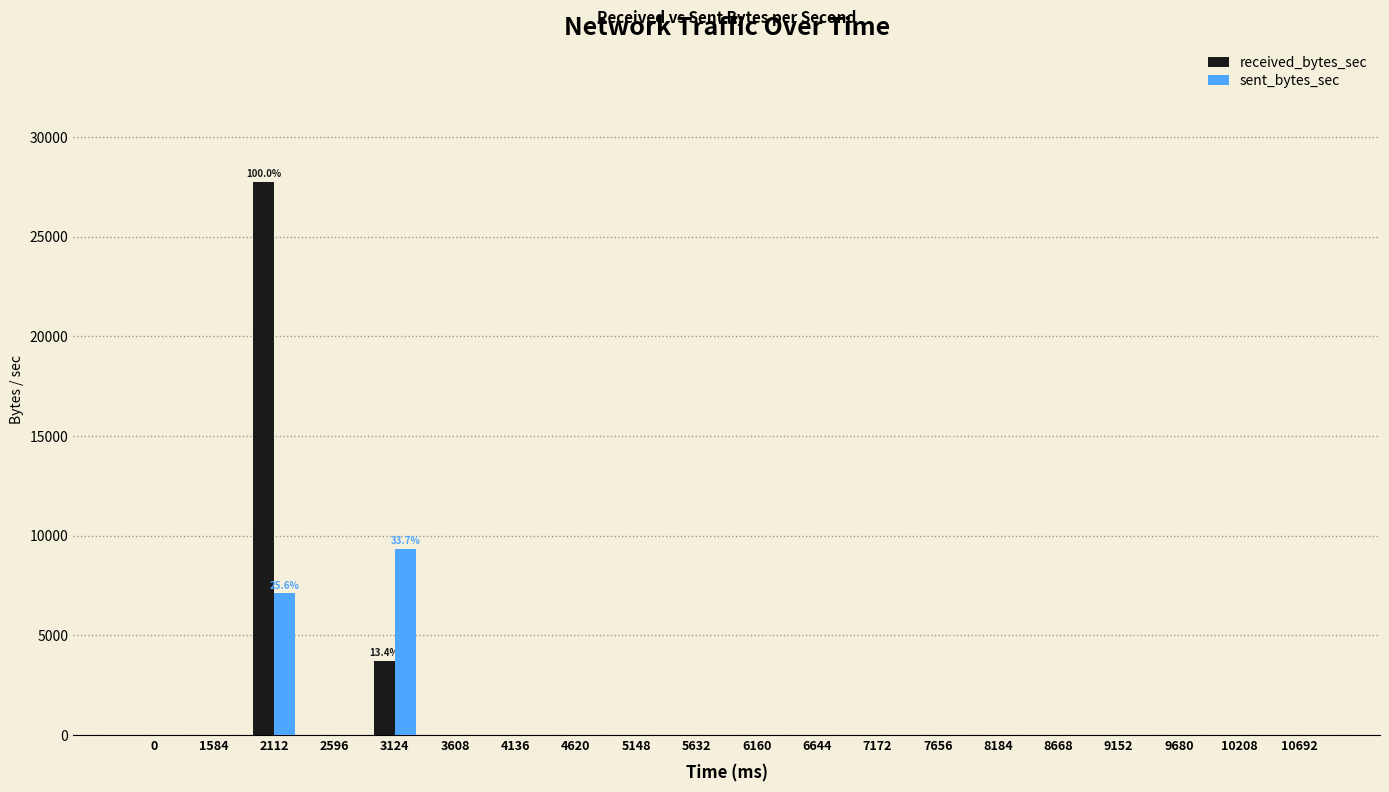

What is the sum of all sent_bytes_sec values?

16467